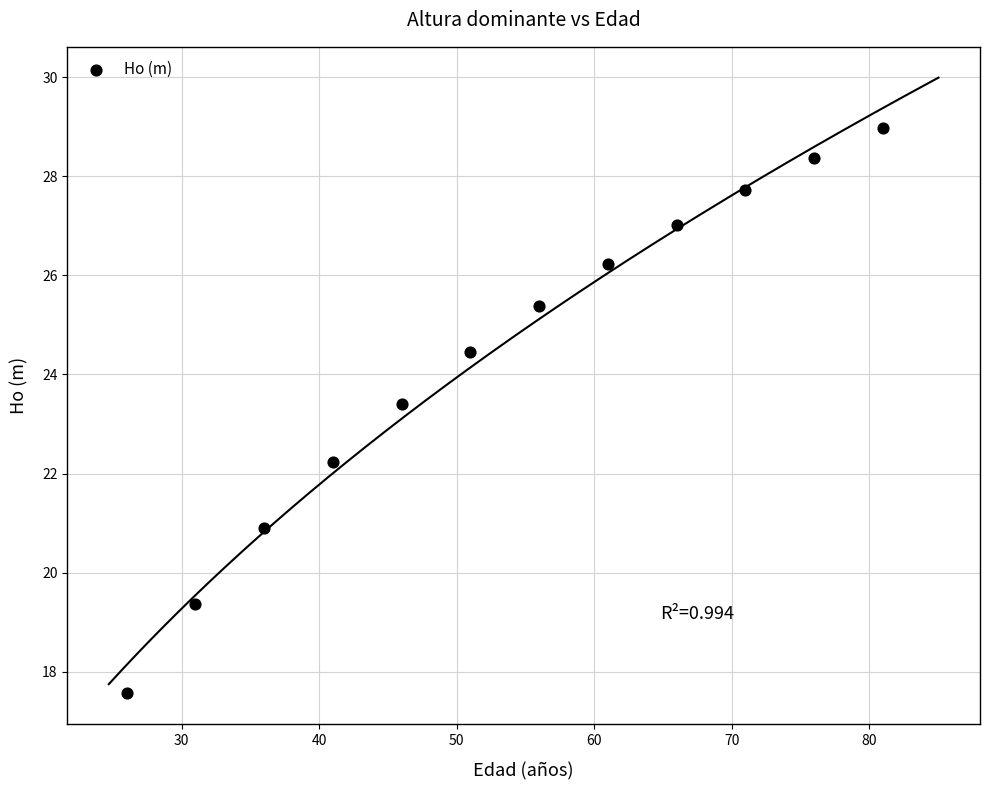

What is the average X value?

53.5